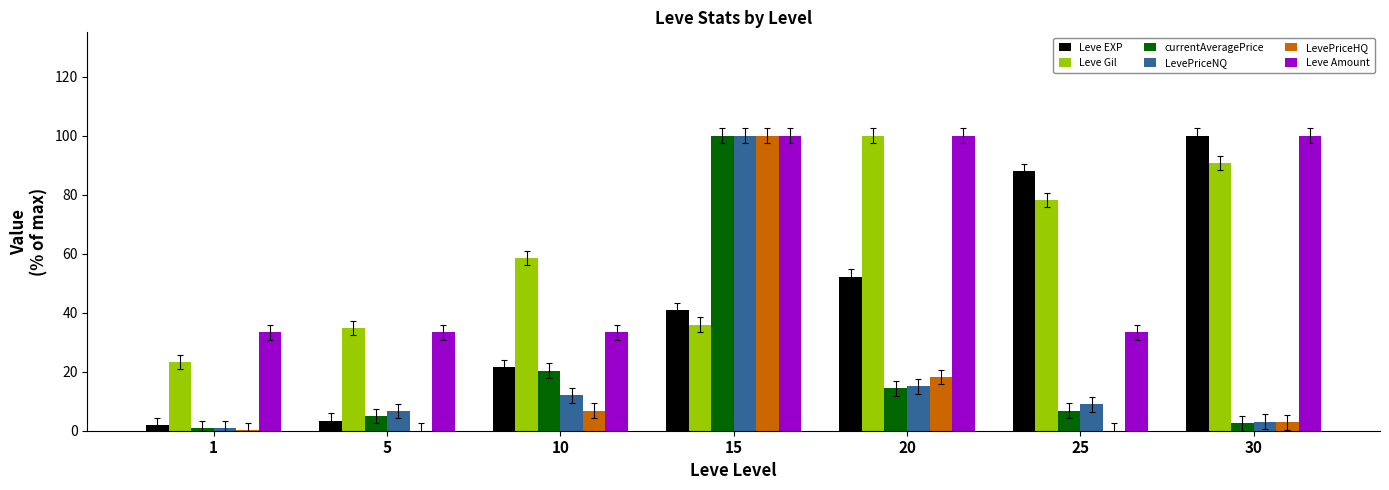

How many groups of bars are there?

7